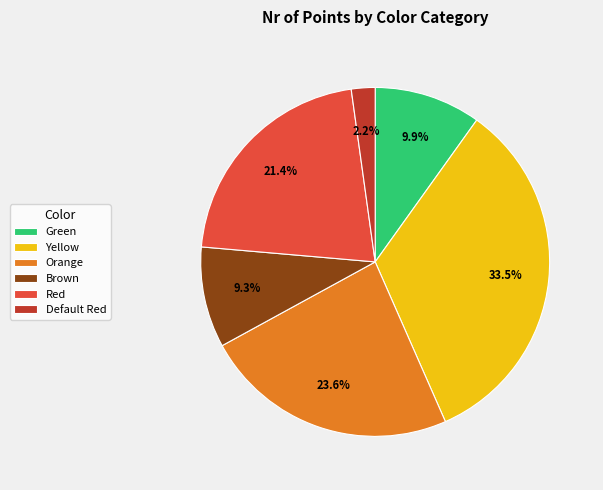

Rank the categories by value from lowest to highest.

Default Red, Brown, Green, Red, Orange, Yellow